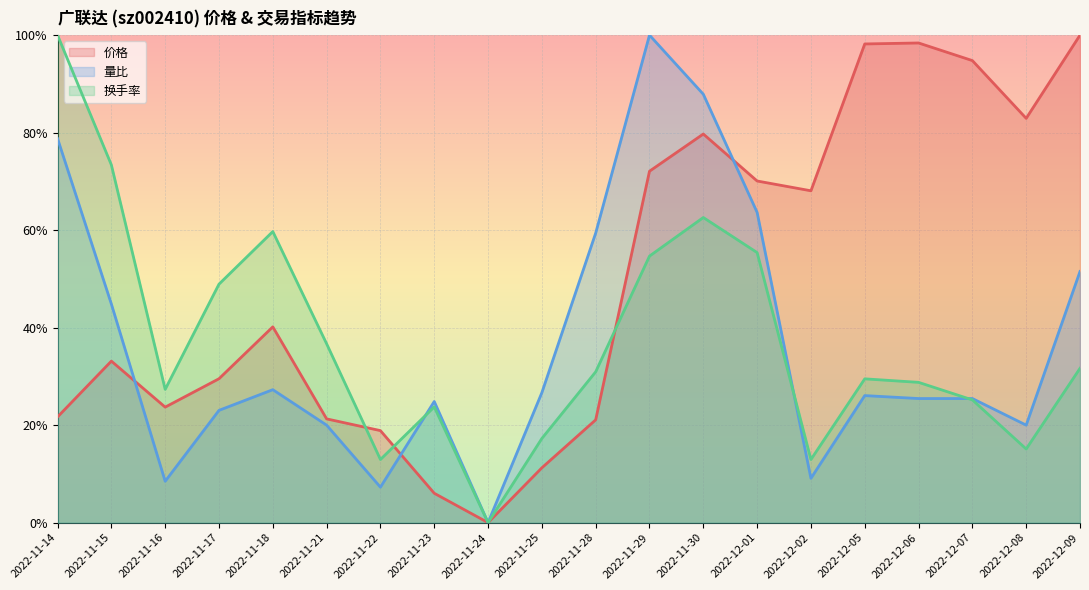

At how many categories does at least one series exceed 26?

17